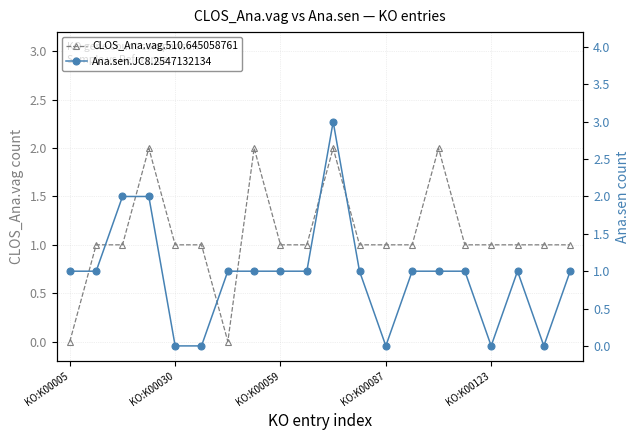

How many series are shown in this chart?

2